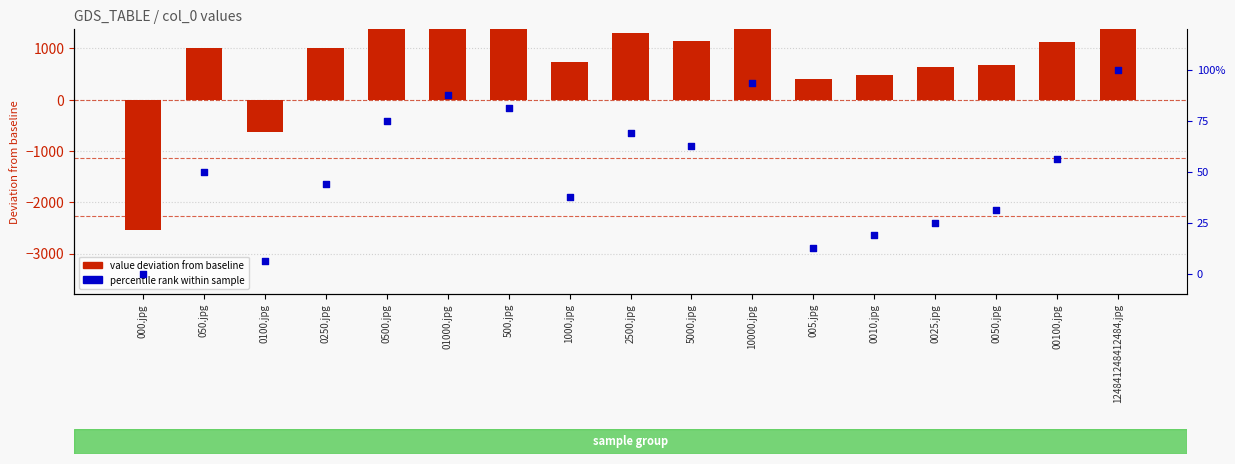

Is the value of value deviation from baseline at 005.jpg greater than the value of percentile rank at 050.jpg?

Yes